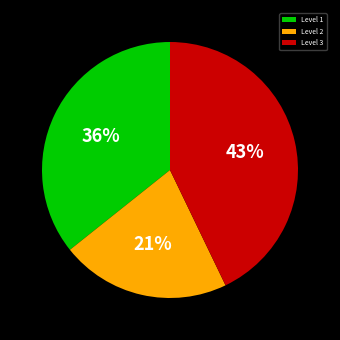

Which category has the biggest portion of the pie?

Level 3